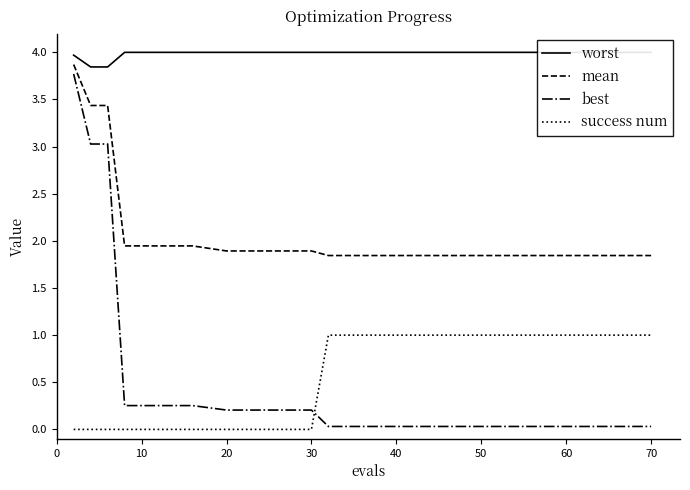

True or false: mean and success num cross at least once.

False